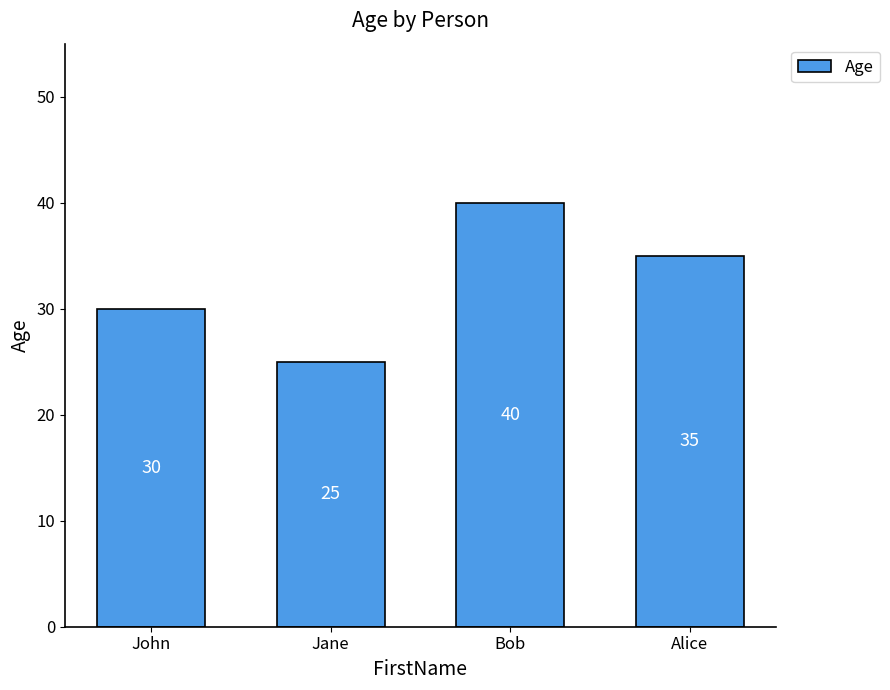

Which label corresponds to the smallest value in the chart?

Jane